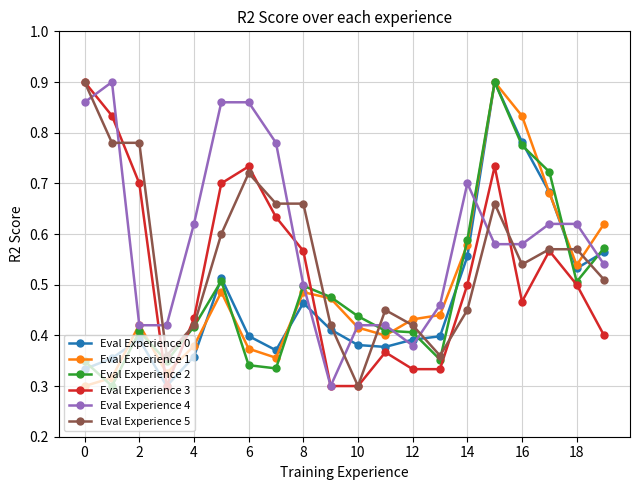

How many distinct data groups are displayed?

6